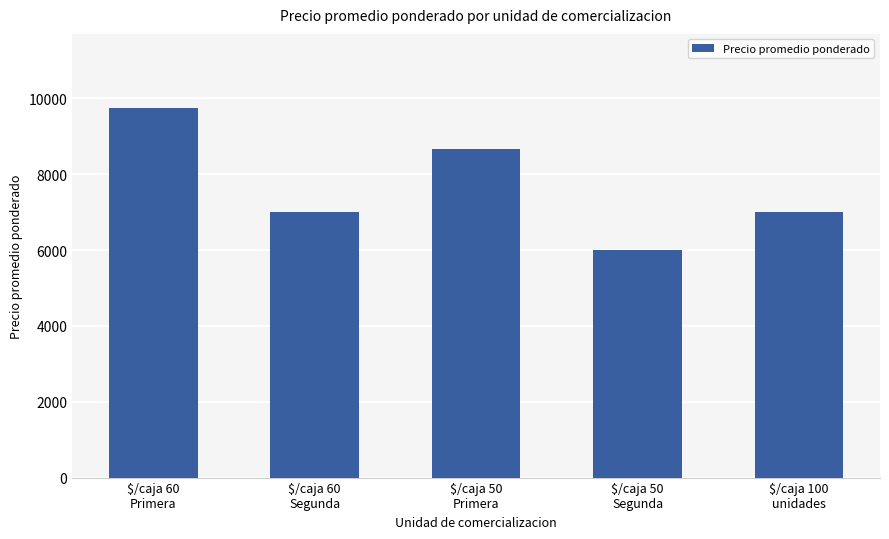

What is the difference between the values at $/caja 60
Segunda and $/caja 50
Primera?

1670.8